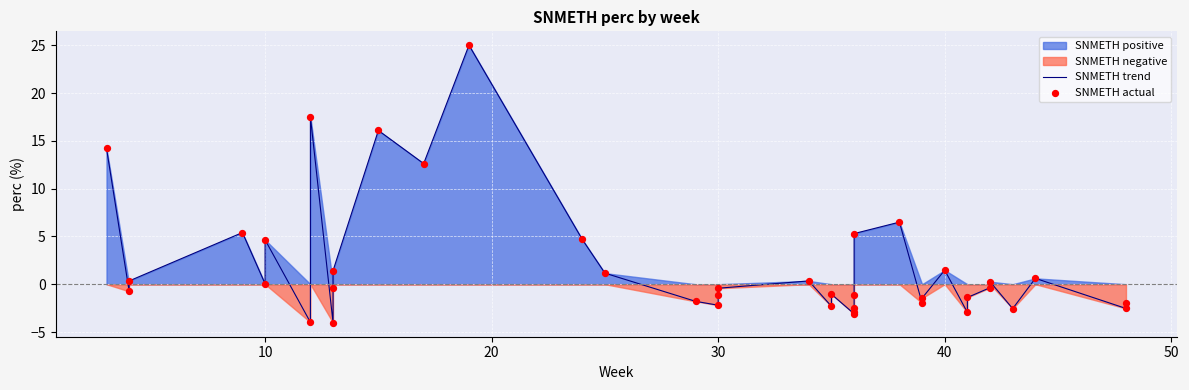

Which series has the largest Y range (max minus min)?

SNMETH trend